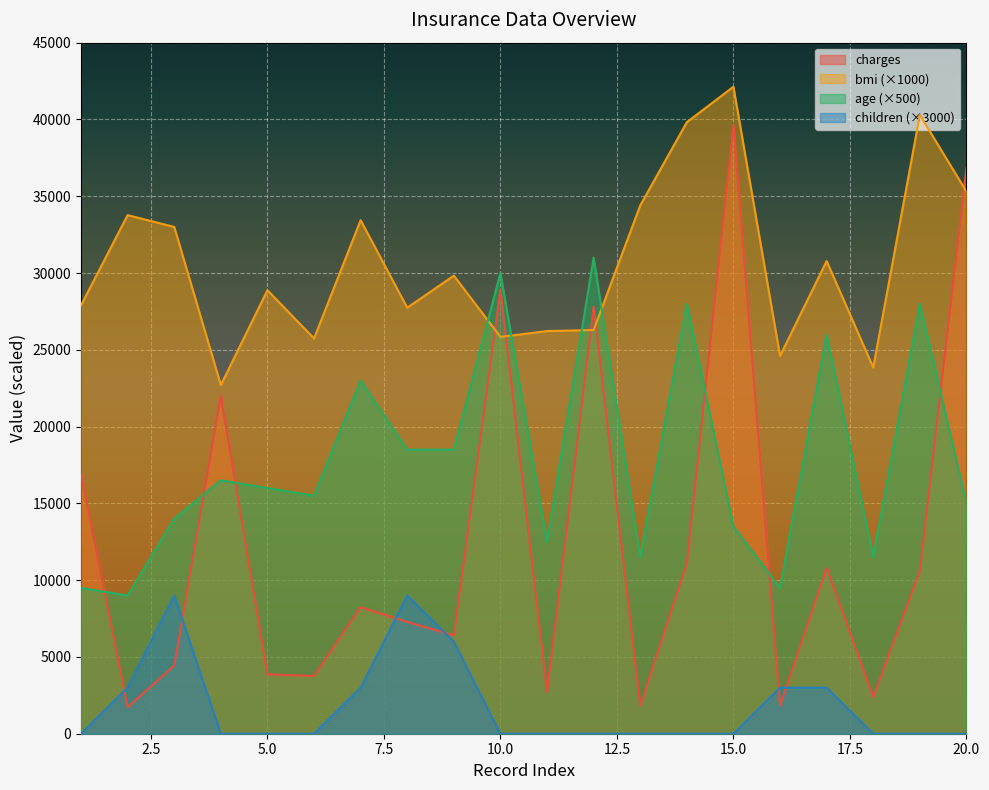

At which category is the sum across all series the highest?

15